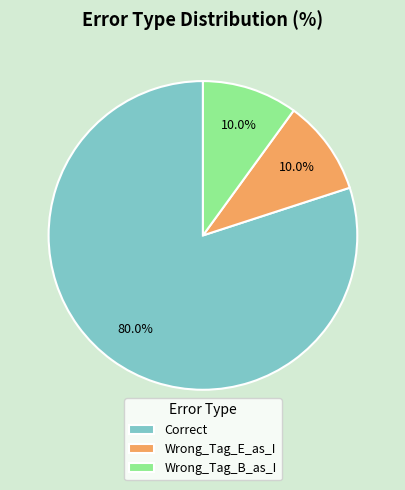

Is there a majority slice in this chart?

Yes